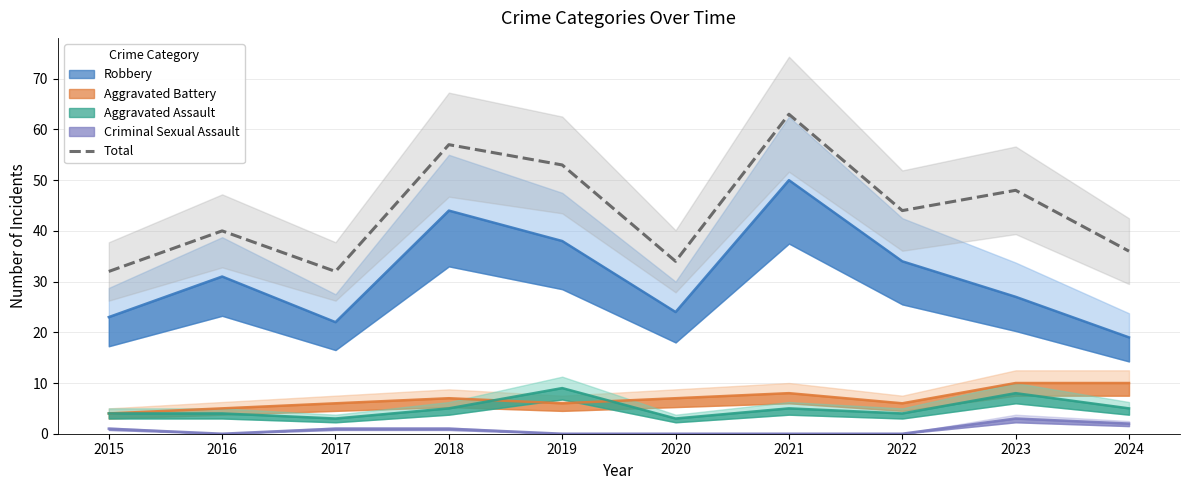

Which category has the highest value in the Total series?

2021